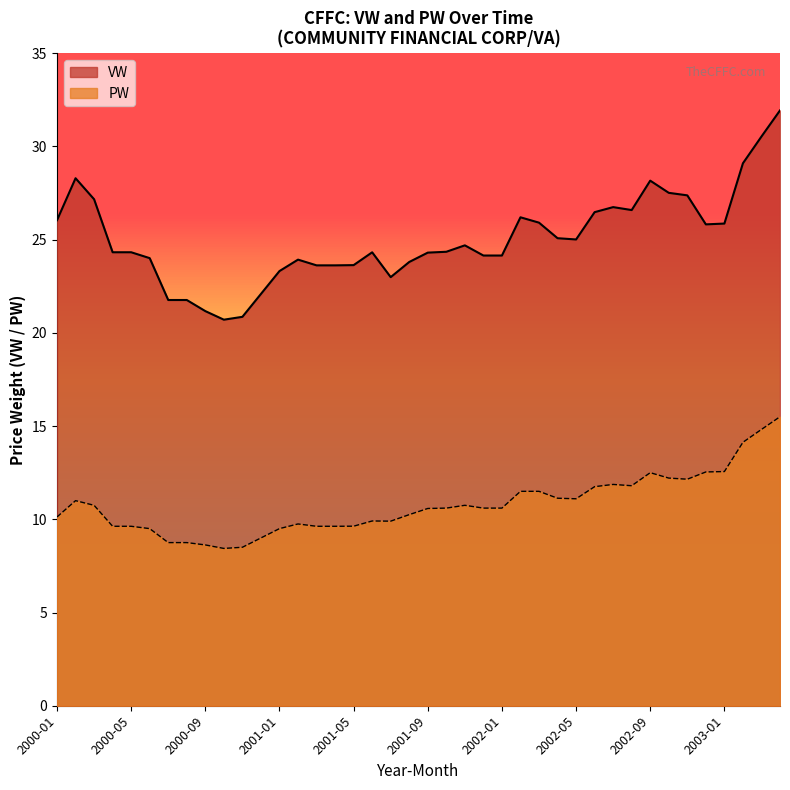

True or false: PW and VW intersect in this chart.

False